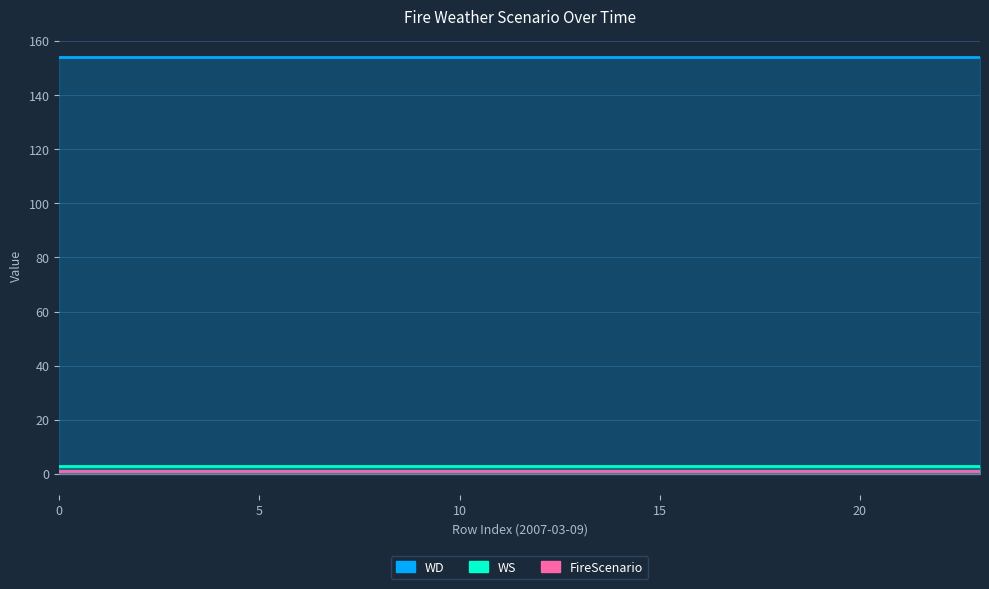

Which series has the largest total across all categories?

WD